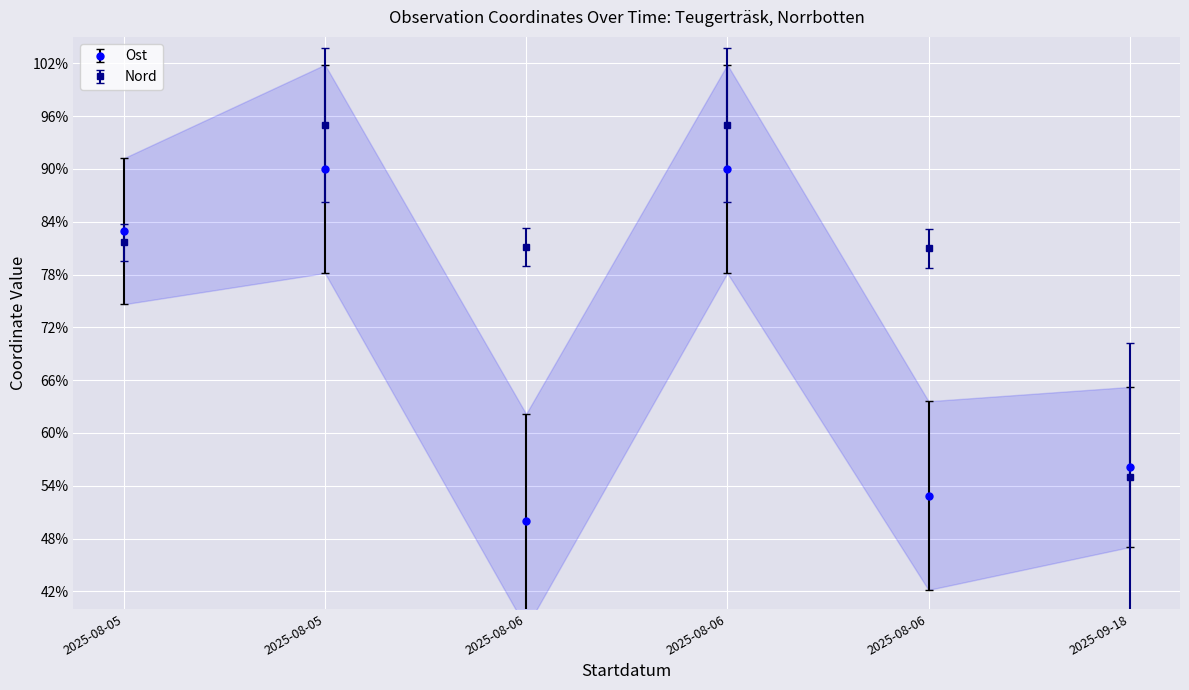

How many interior local valleys does the Ost series have?

2